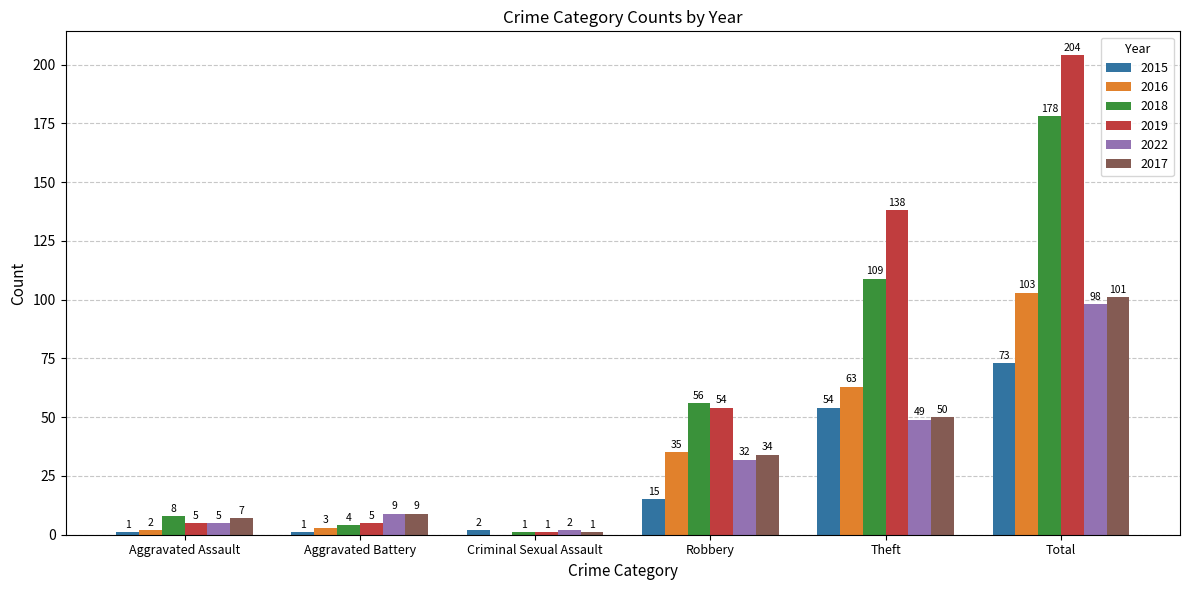

Reading left to right, list all the values displayed in this chart.

2015: Aggravated Assault=1	Aggravated Battery=1	Criminal Sexual Assault=2	Robbery=15	Theft=54	Total=73
2016: Aggravated Assault=2	Aggravated Battery=3	Criminal Sexual Assault=0	Robbery=35	Theft=63	Total=103
2018: Aggravated Assault=8	Aggravated Battery=4	Criminal Sexual Assault=1	Robbery=56	Theft=109	Total=178
2019: Aggravated Assault=5	Aggravated Battery=5	Criminal Sexual Assault=1	Robbery=54	Theft=138	Total=204
2022: Aggravated Assault=5	Aggravated Battery=9	Criminal Sexual Assault=2	Robbery=32	Theft=49	Total=98
2017: Aggravated Assault=7	Aggravated Battery=9	Criminal Sexual Assault=1	Robbery=34	Theft=50	Total=101